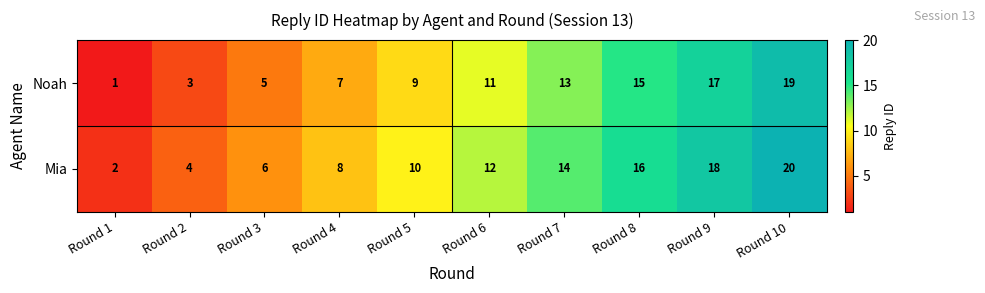

Reading right to left, what are all the values shown in this chart?

Noah: Round 10=19	Round 9=17	Round 8=15	Round 7=13	Round 6=11	Round 5=9	Round 4=7	Round 3=5	Round 2=3	Round 1=1
Mia: Round 10=20	Round 9=18	Round 8=16	Round 7=14	Round 6=12	Round 5=10	Round 4=8	Round 3=6	Round 2=4	Round 1=2